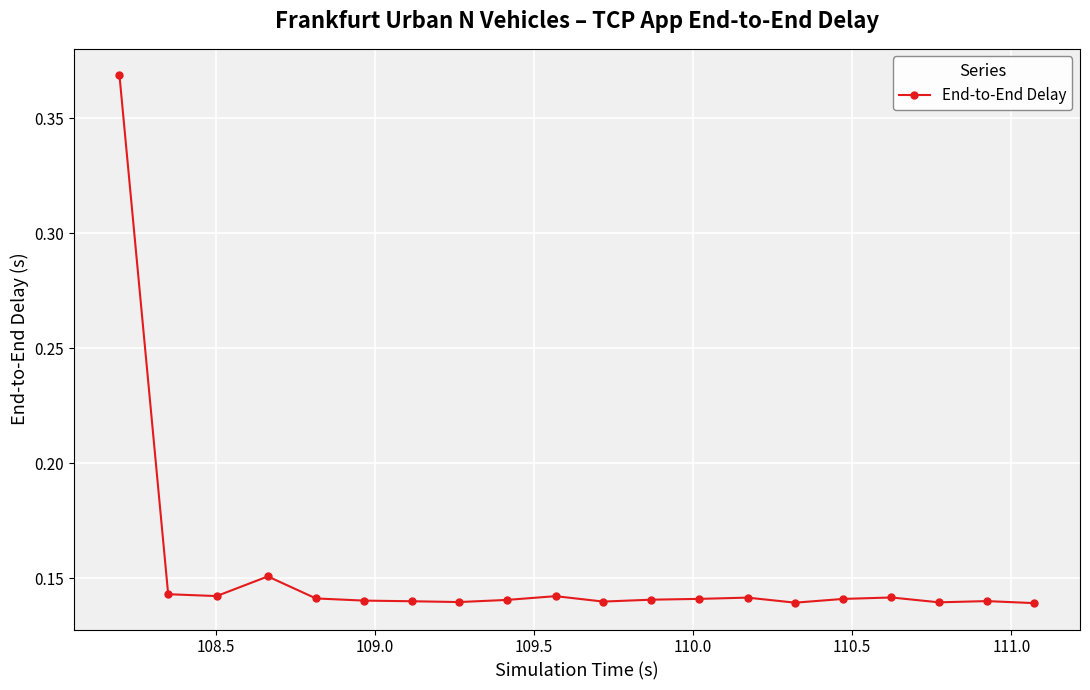

Count the values in the range 0 to 1.

20